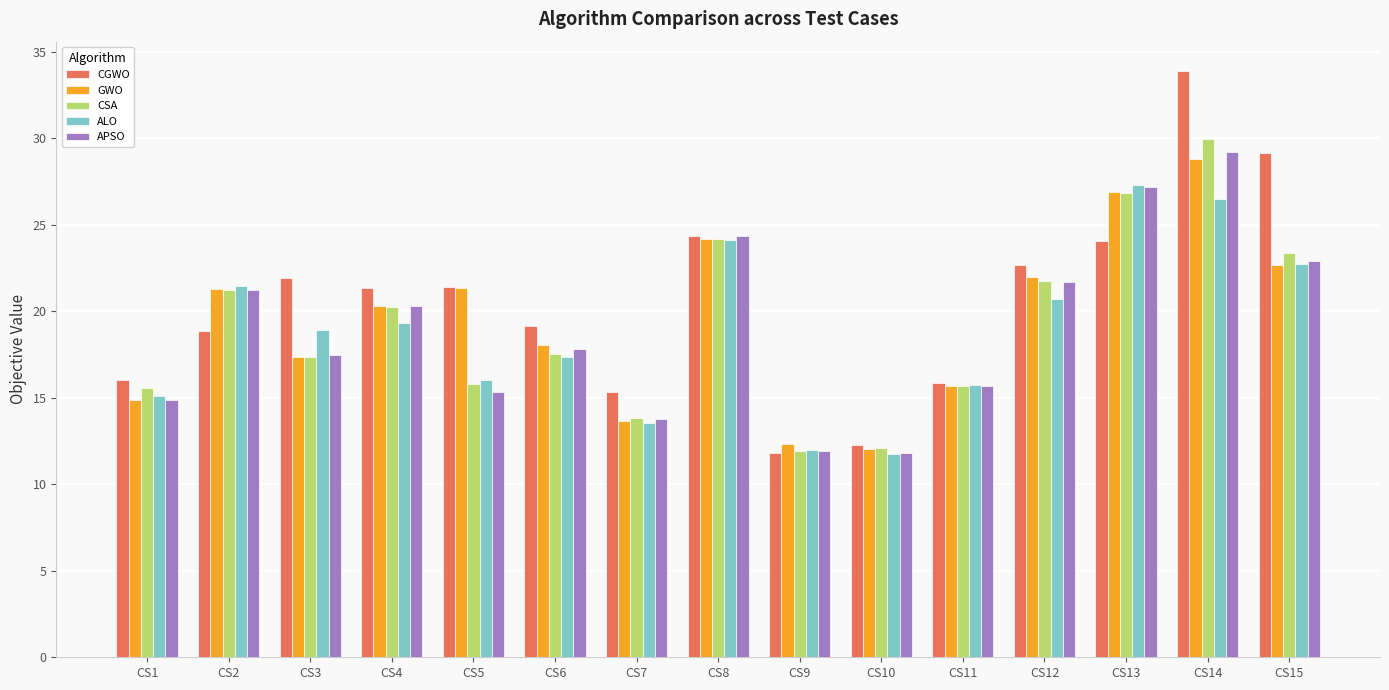

Count the number of data series in this chart.

5